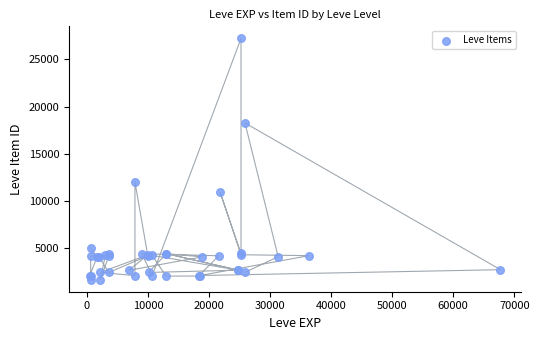

What Y value in the scatter plot is closest to 14448?

12018